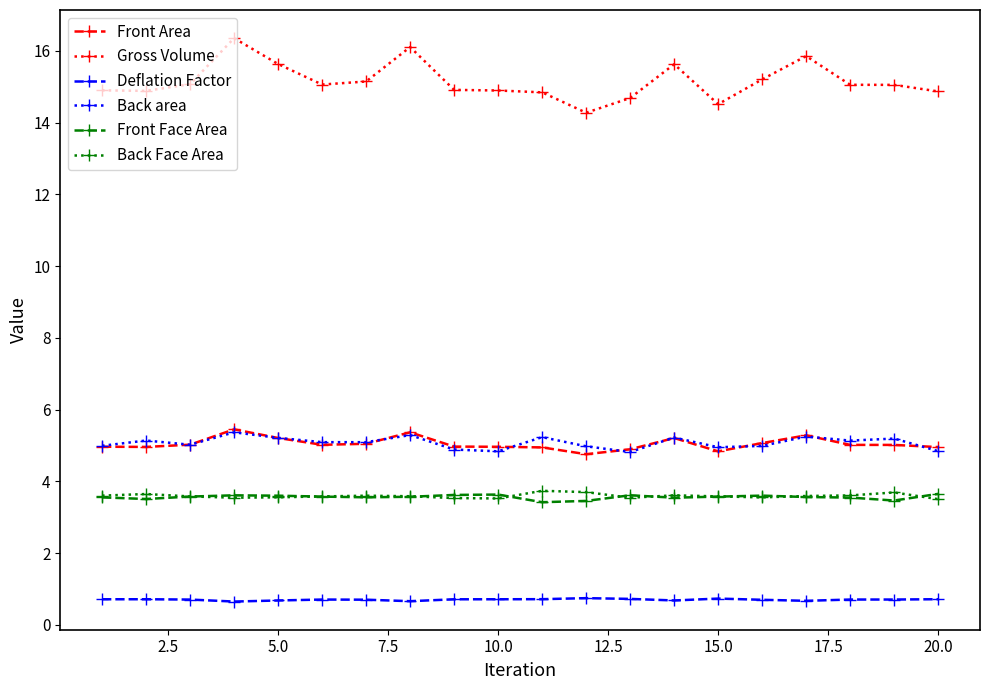

Does the chart have visible grid lines?

No